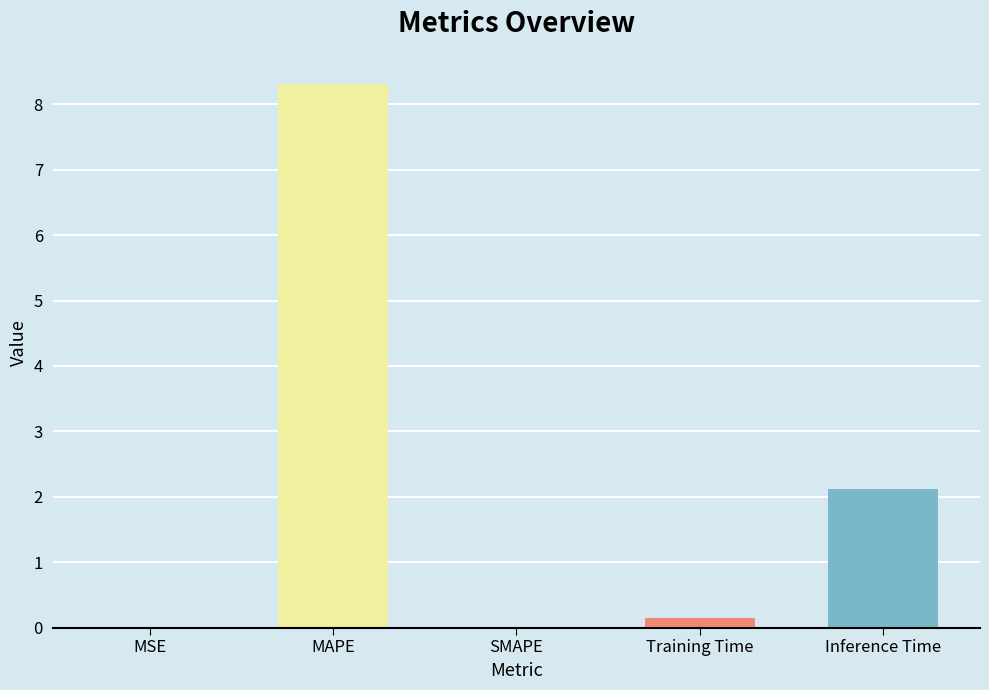

Are the bars horizontal?

No